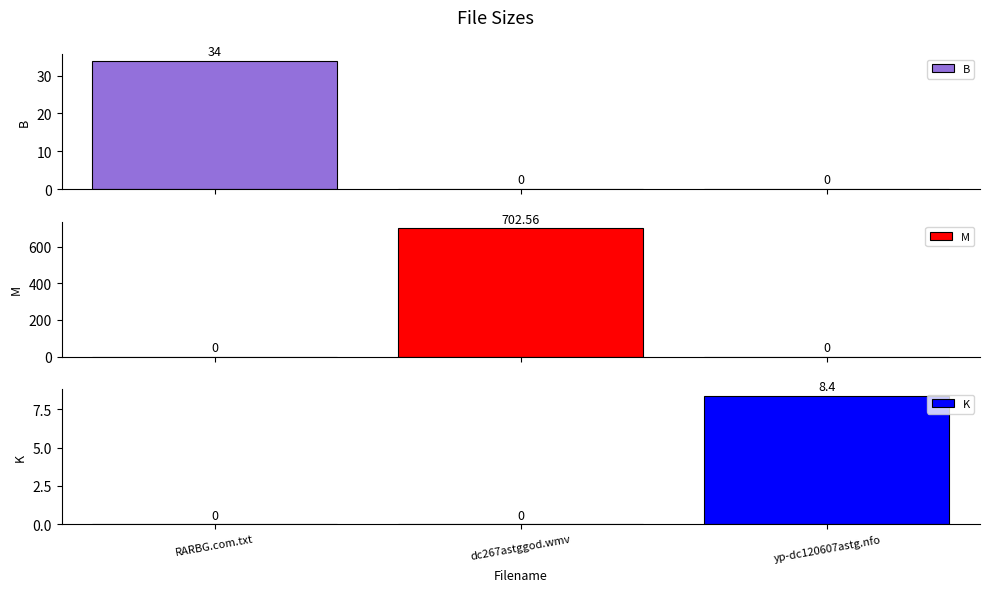

Rank the series by their maximum value, from highest to lowest.

M, B, K